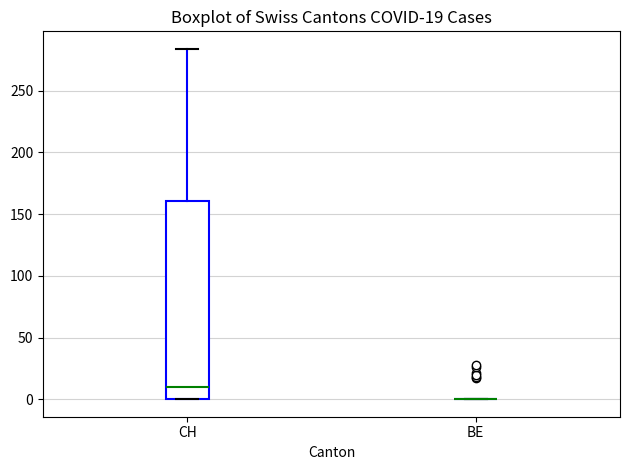

Comparing the boxes themselves (not the whiskers), which one is the tallest?

CH